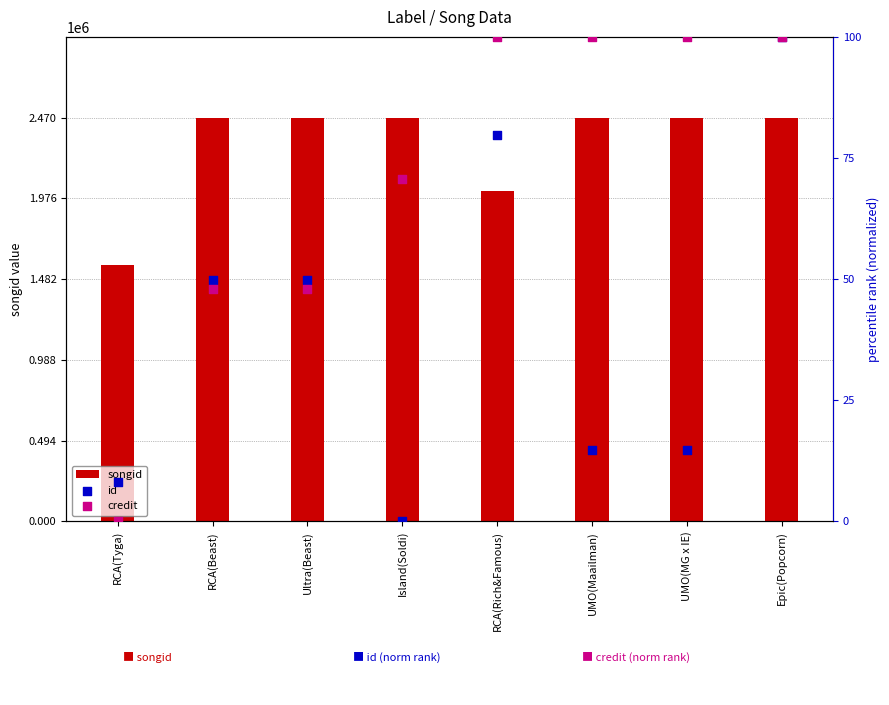

Which series reaches the maximum Y coordinate?

songid